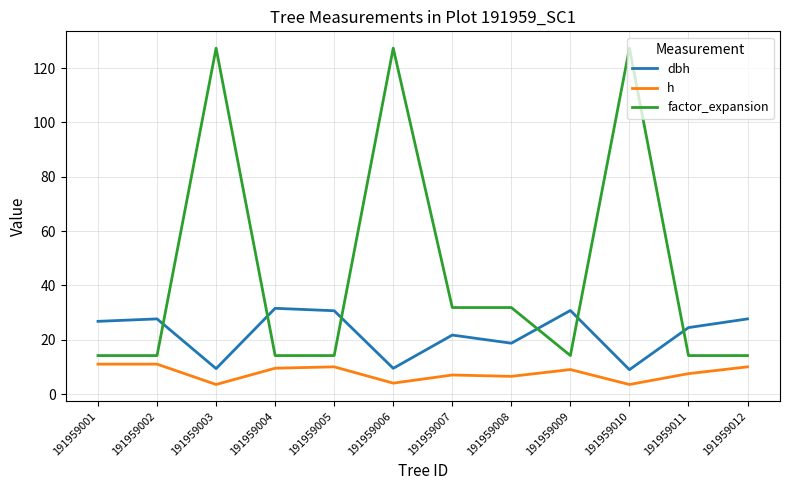

The value of factor_expansion at 191959009 is 18.9. True or false?

False